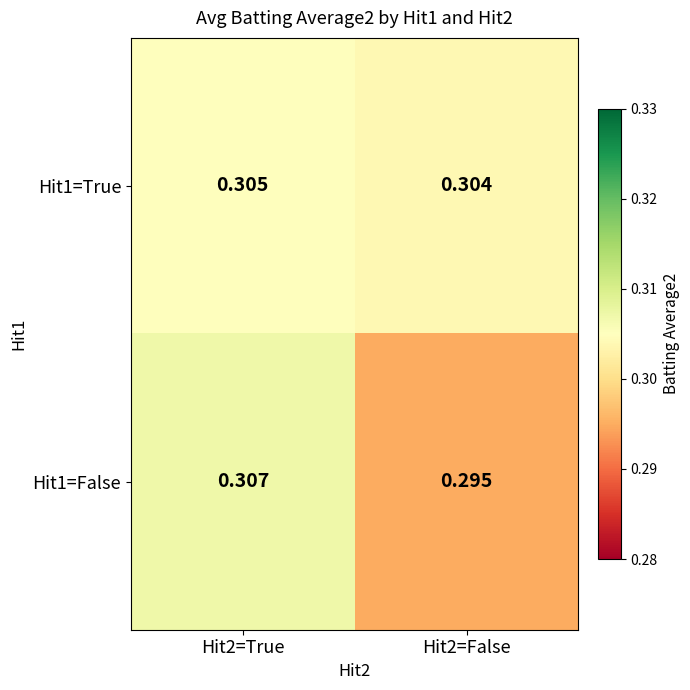

What is the total value across all series at Hit2=True?

0.6